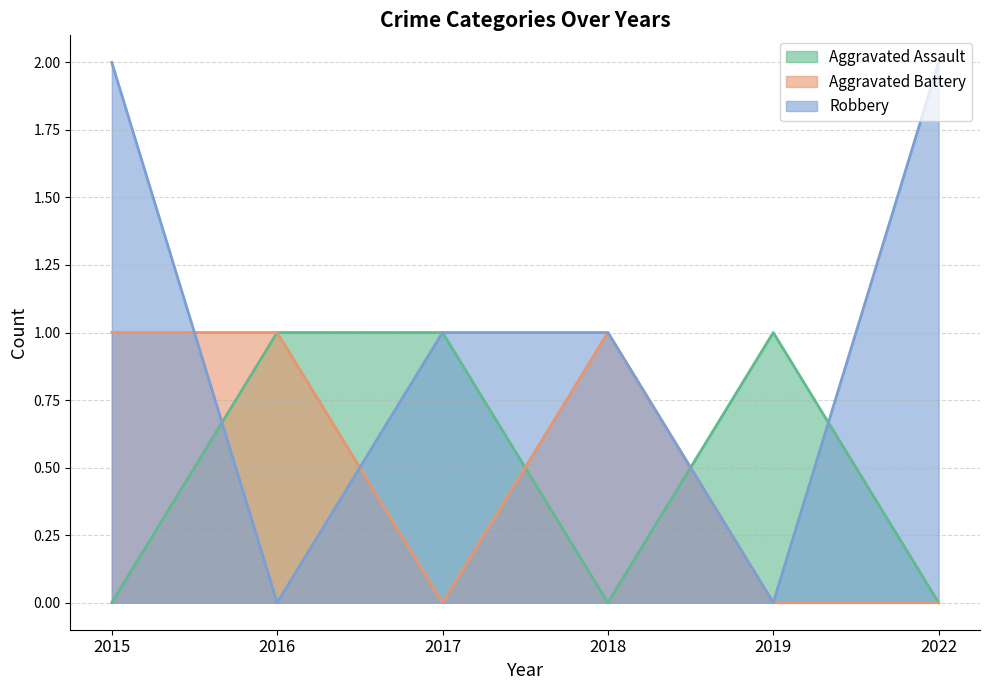

Is it true that Robbery equals 1 at 2022?

False